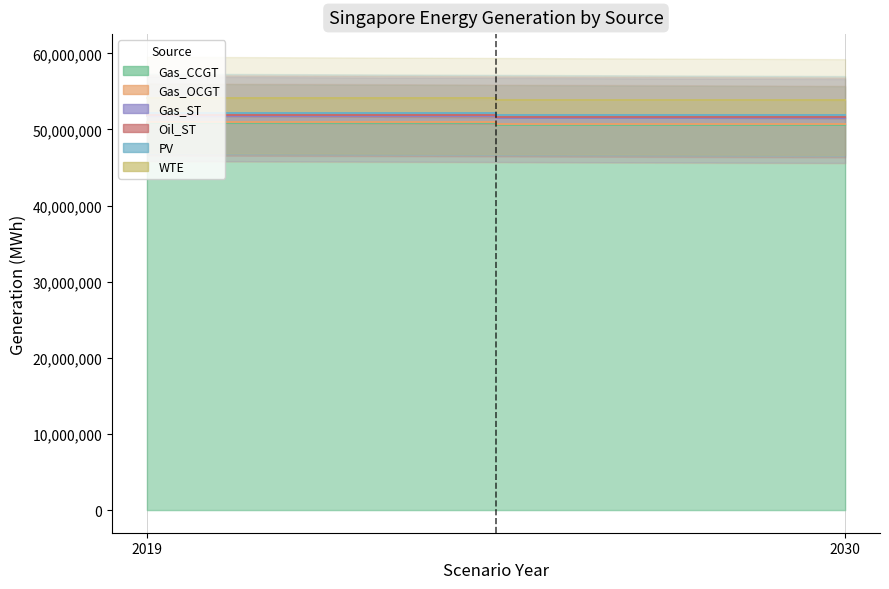

What is the maximum value for Gas_OCGT?

69379.2